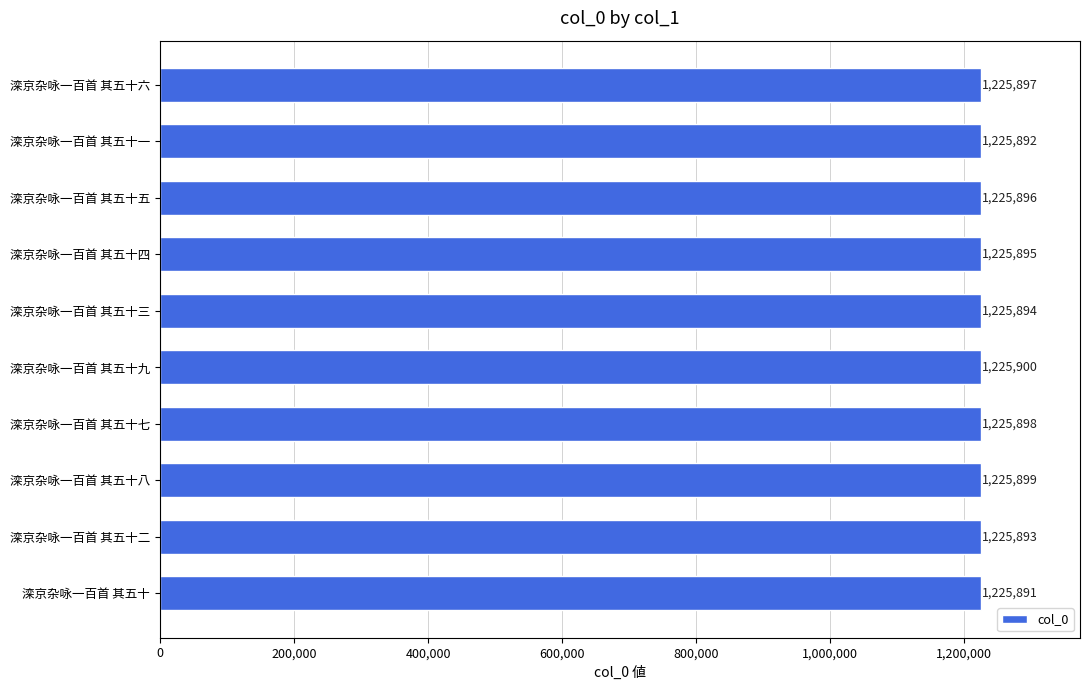

Reading top to bottom, transcribe all the data shown in this chart.

1225897	1225892	1225896	1225895	1225894	1225900	1225898	1225899	1225893	1225891